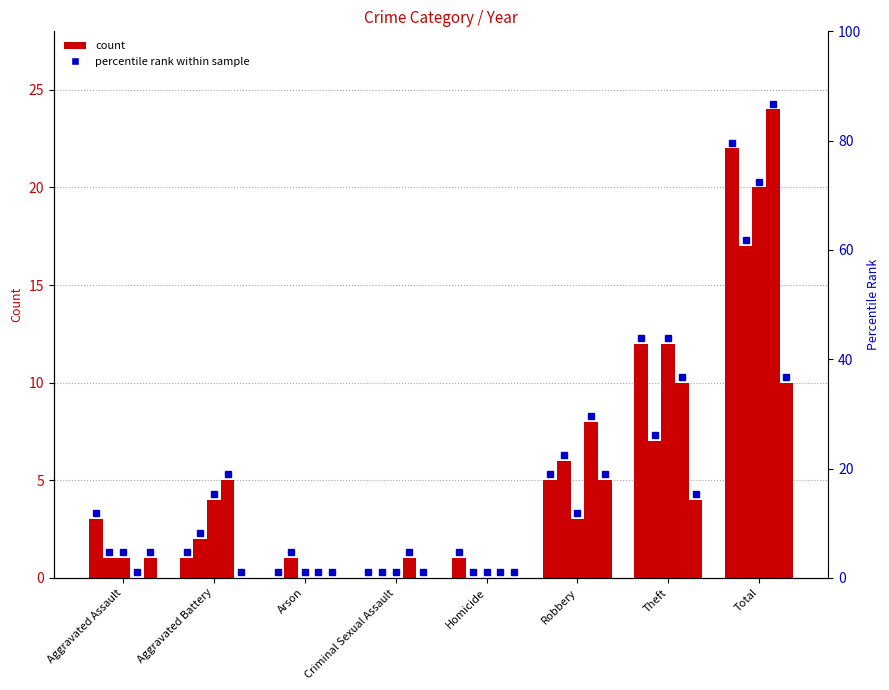

True or false: 2019 has a value of 3 at Robbery.

False